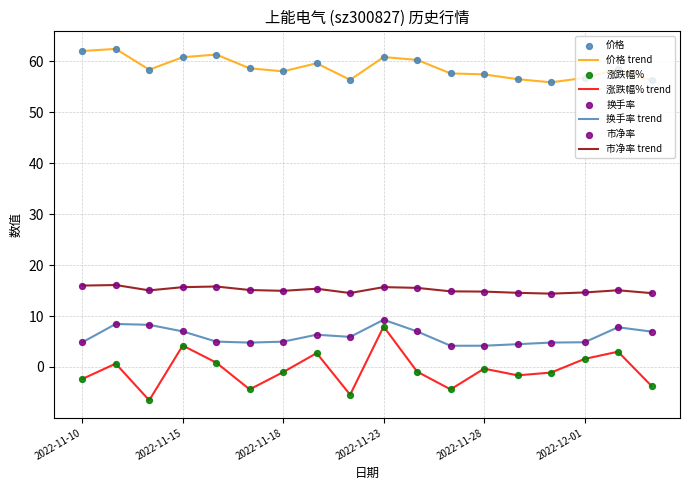

Which series has the largest range (max minus min)?

涨跌幅% trend